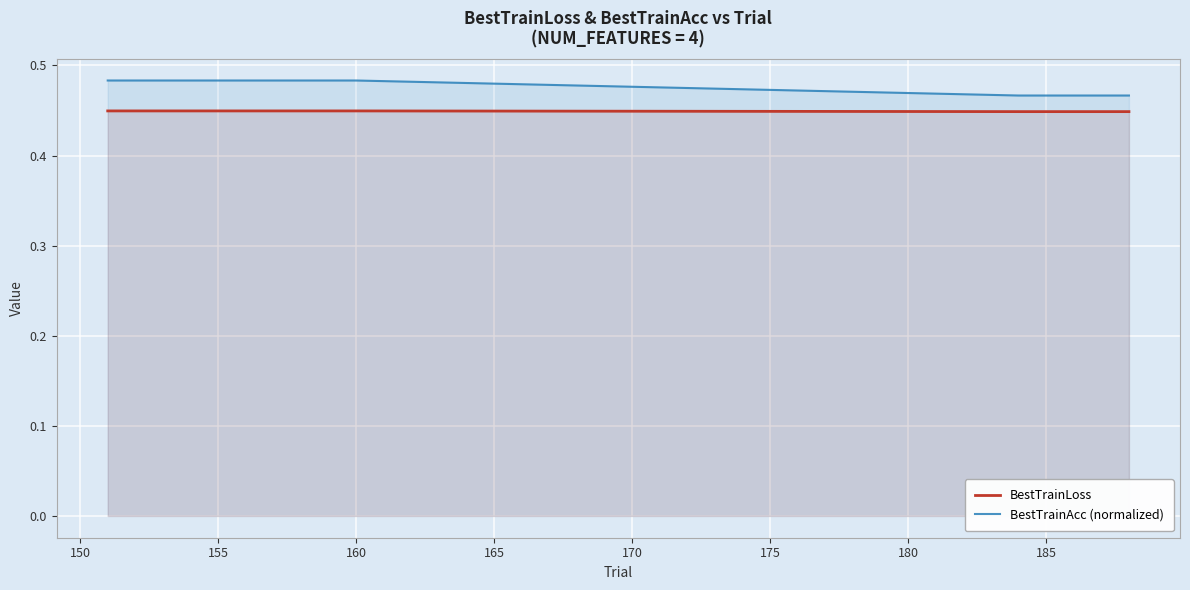

Is it true that BestTrainAcc (normalized) equals 0.8 at 155?

False